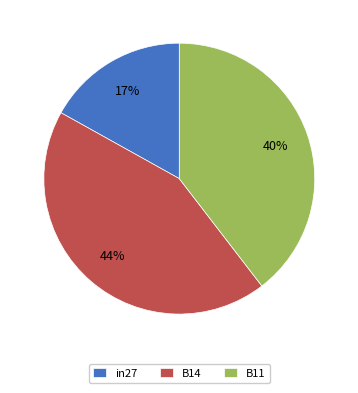

Do in27 and B14 together represent more than half of the pie?

Yes